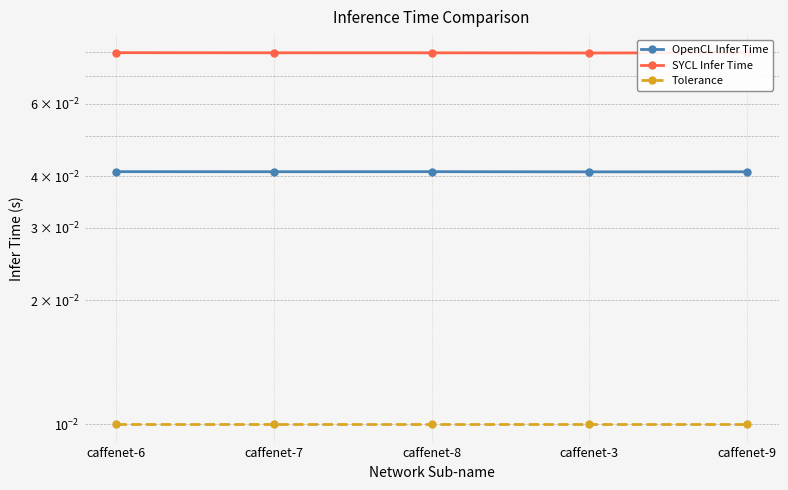

True or false: OpenCL Infer Time has a value of 0.0 at caffenet-3.

True